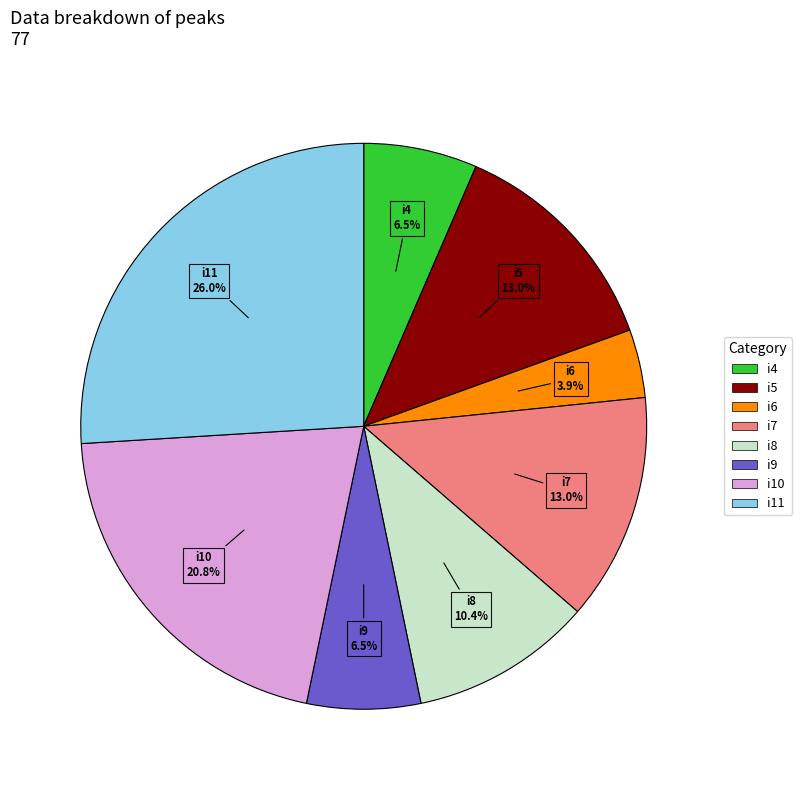

Does i7 account for over 50% of the chart?

No